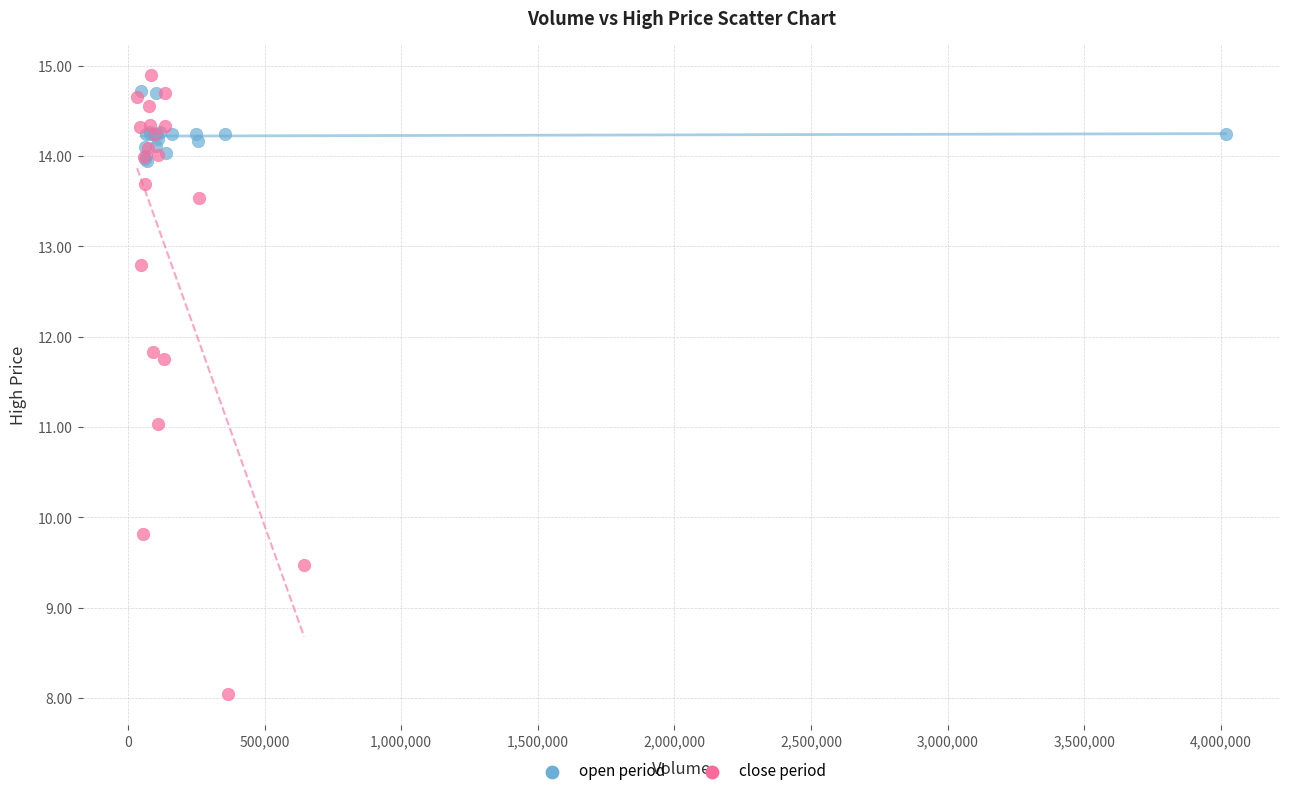

Which series has the widest spread of Y values?

close period